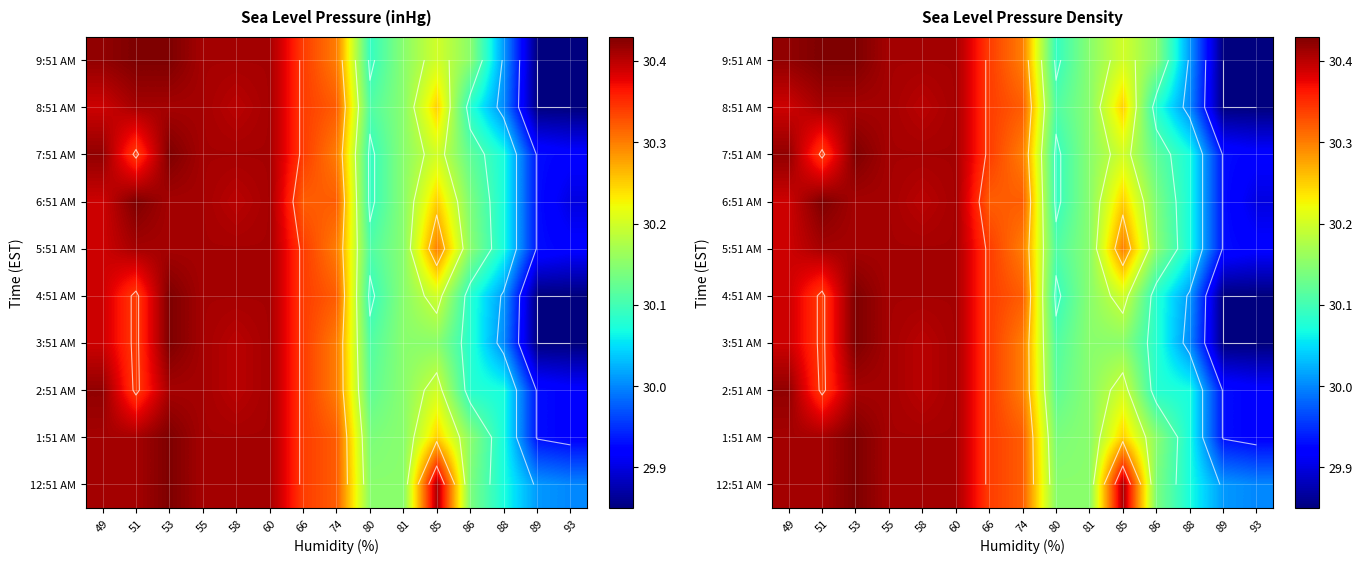

What is the total value across all series at 85?

302.4